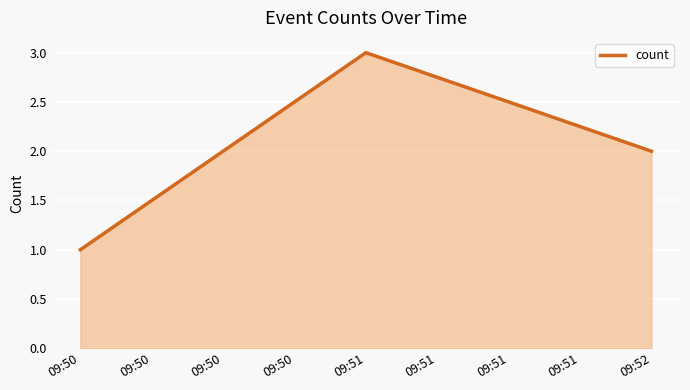

What is the difference between the maximum and minimum values?

2